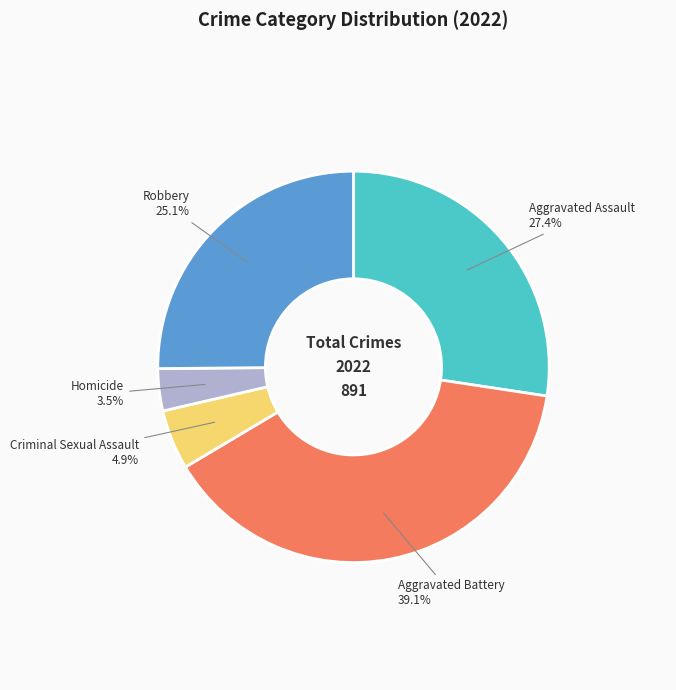

Does any single category account for the majority?

No